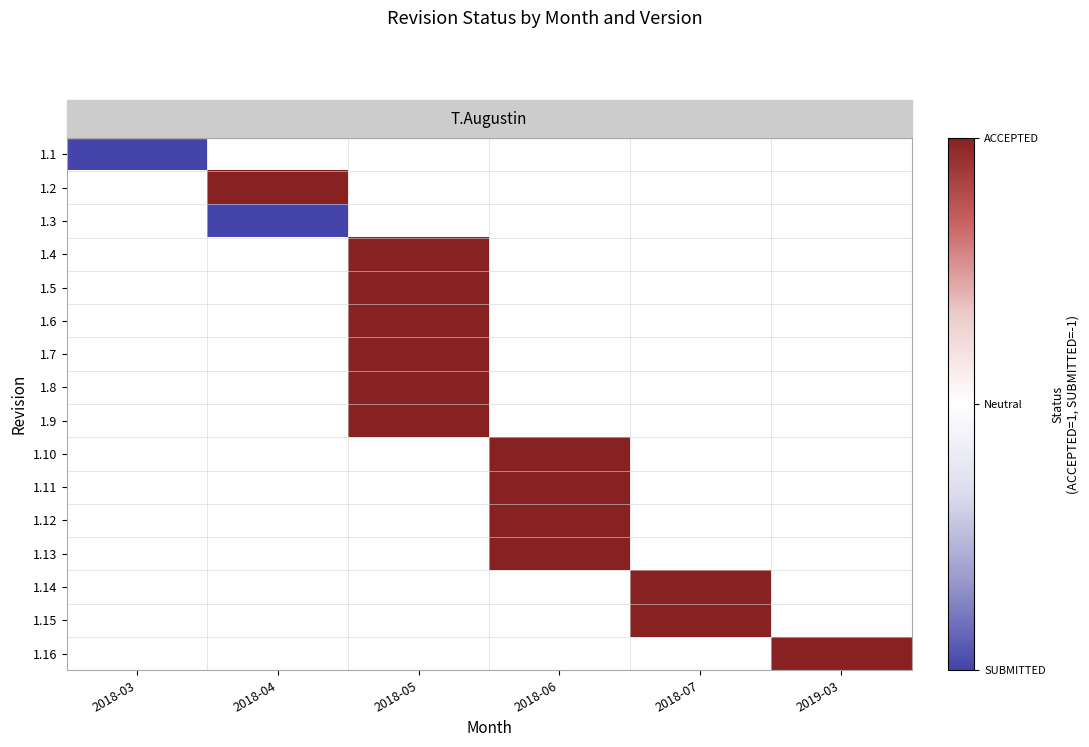

What is the total value across all series at 2018-06?

4